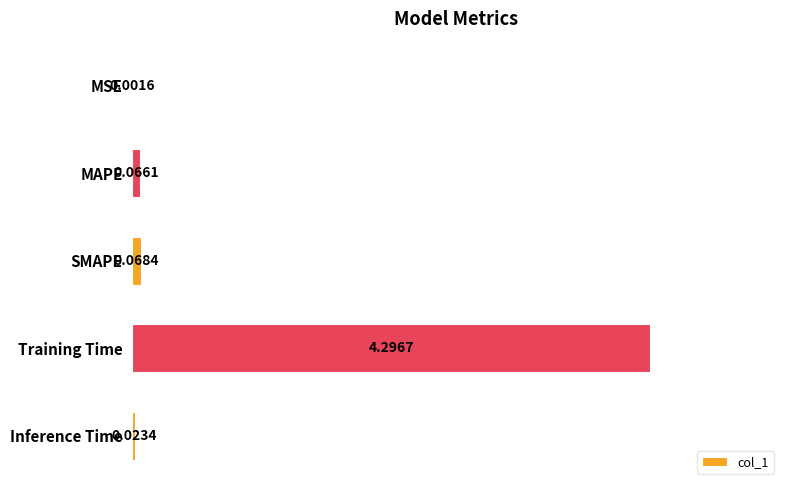

What is the sum of all values?

4.5